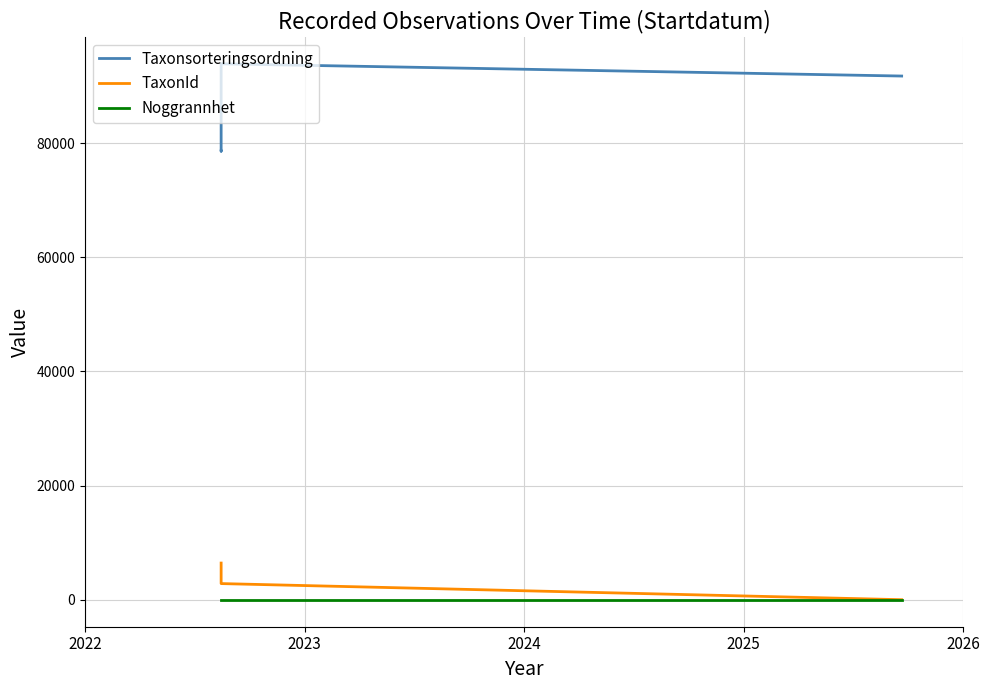

What is the sum of all TaxonId values?

15839